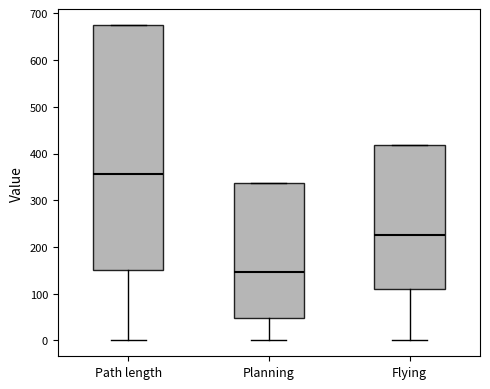

Which box has the lowest median line?

Planning